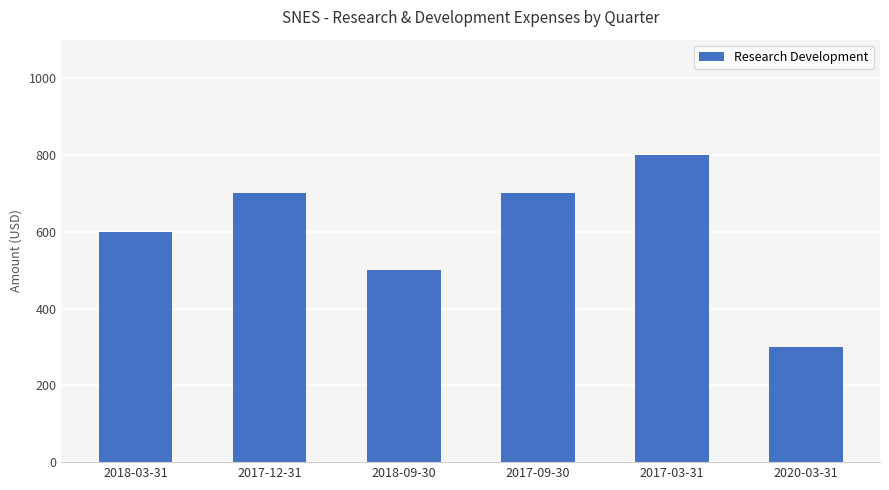

What is the difference between the values at 2017-12-31 and 2018-09-30?

200